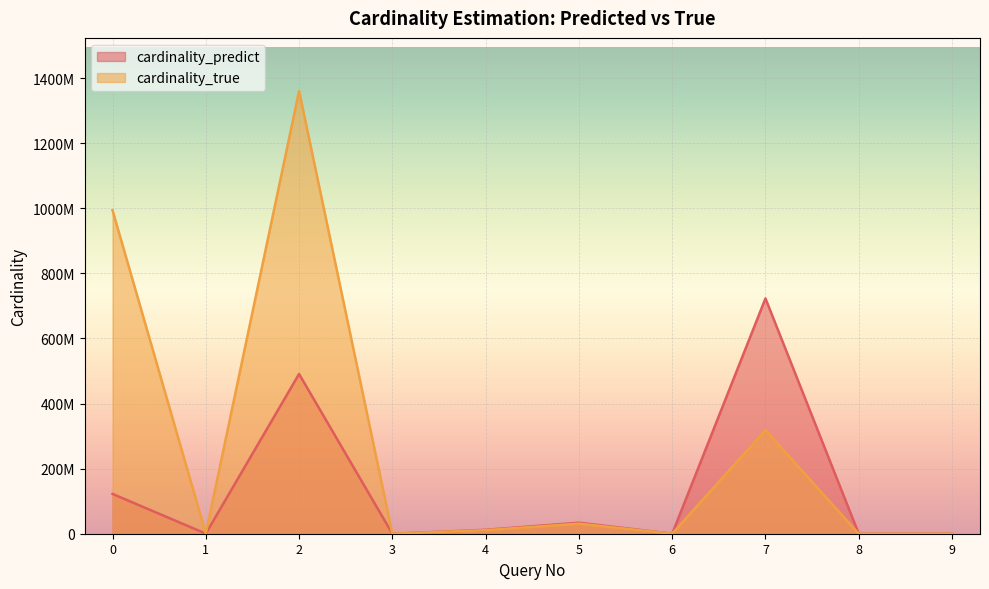

Which category has the highest value in the cardinality_predict series?

7